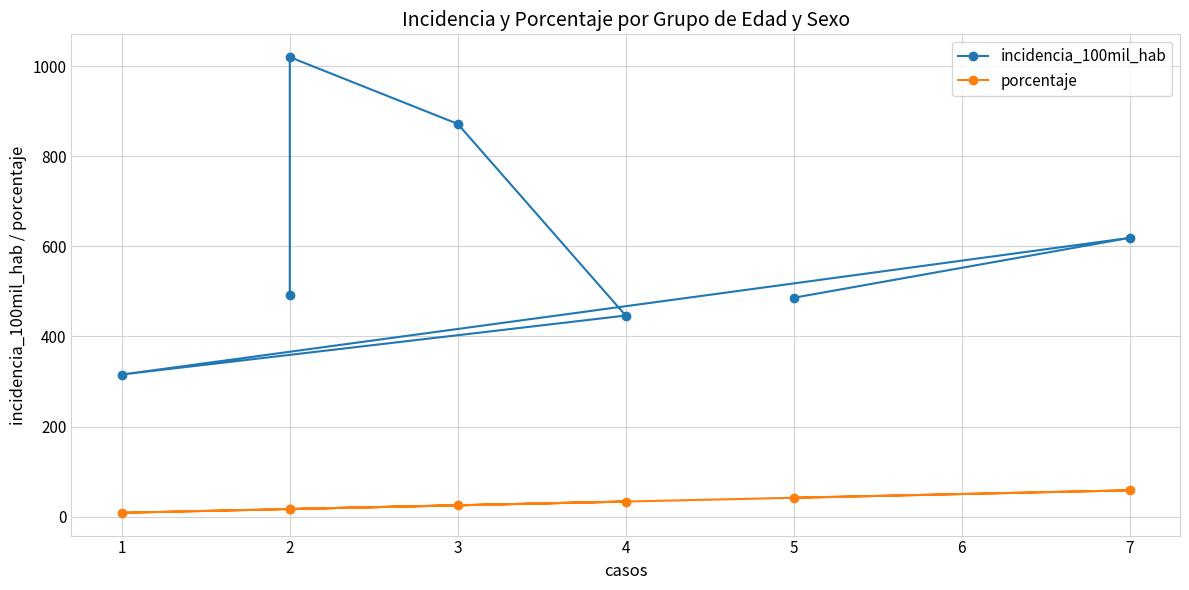

What is the value of the incidencia_100mil_hab point at the 2nd from the left?

1020.4